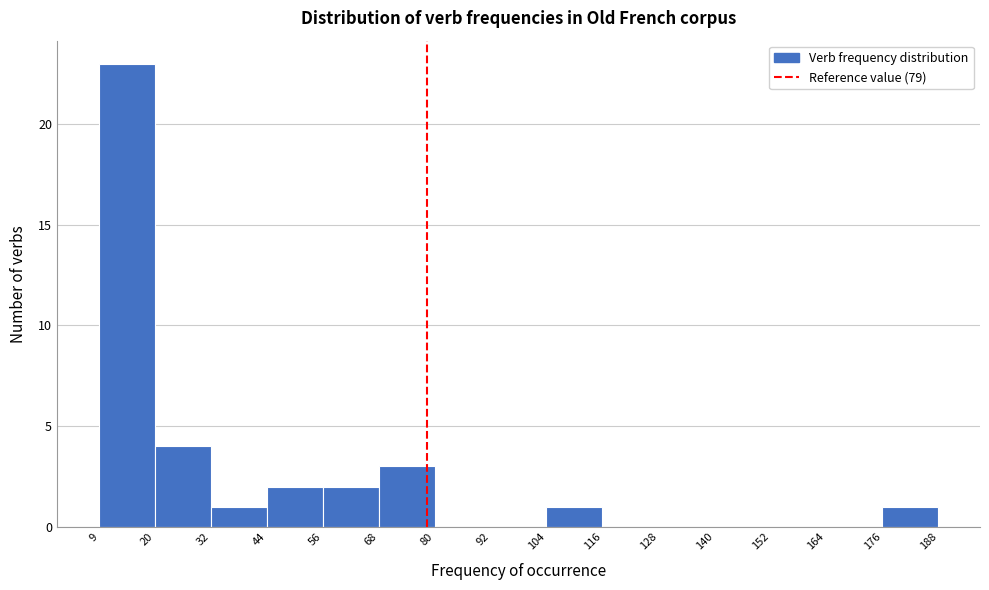

Reading left to right, transcribe this chart: for each bar, give the range it covers on the x-axis and its height. The values are not printed on the chart, so give them approximately, as read against the axis.

9 to 20: 23
20 to 32: 4
32 to 44: 1
44 to 56: 2
56 to 68: 2
68 to 80: 3
80 to 92: 0
92 to 104: 0
104 to 116: 1
116 to 128: 0
128 to 140: 0
140 to 152: 0
152 to 164: 0
164 to 176: 0
176 to 188: 1